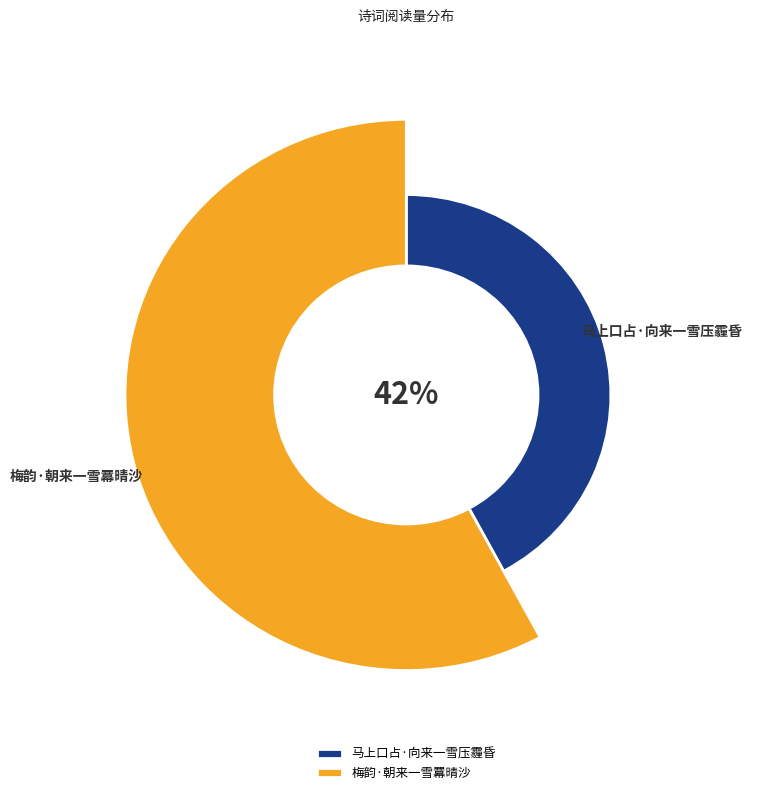

Is there any slice that represents more than half of the pie?

Yes